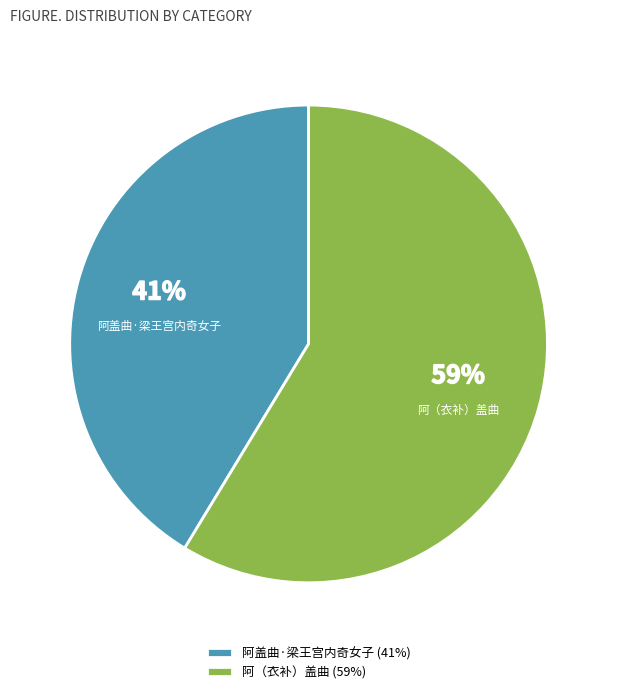

To the nearest percent, what percentage of the pie is 阿盖曲·梁王宫内奇女子?

41%